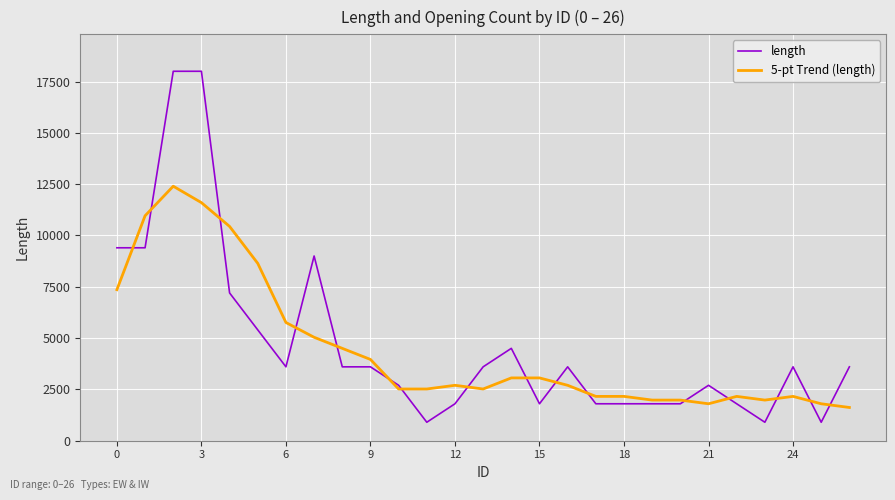

Rank the series by their average value, from highest to lowest.

length, 5-pt Trend (length)